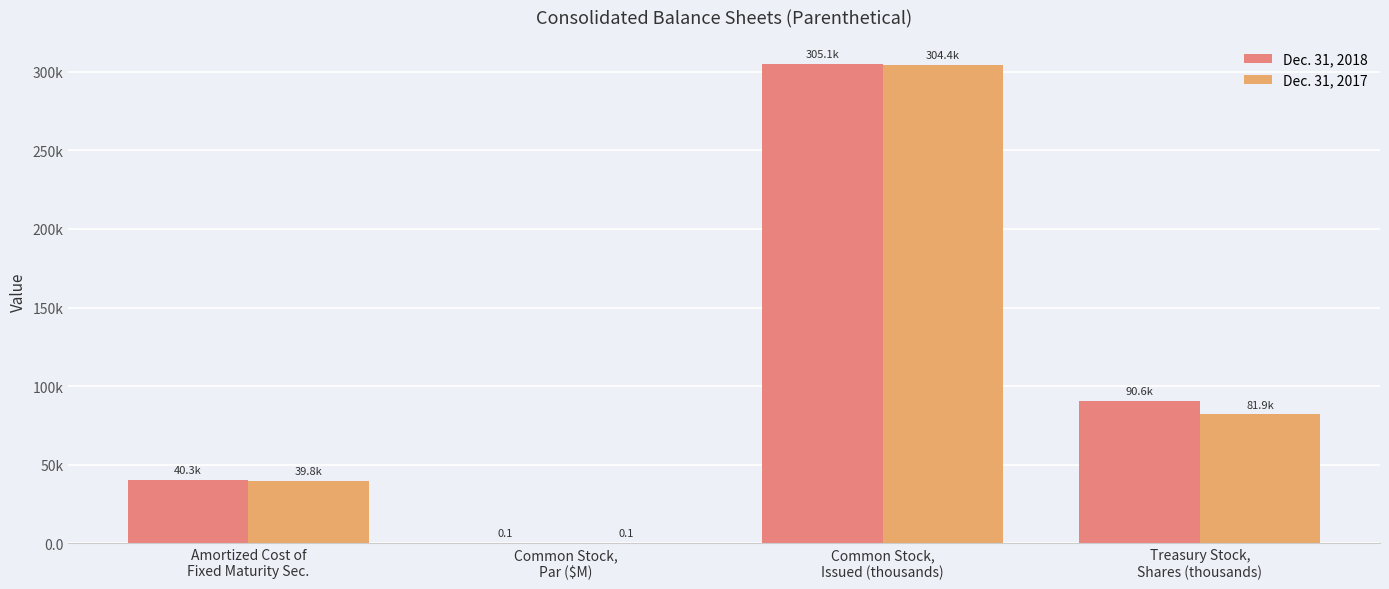

Where is Dec. 31, 2018 nearest to the value 152552?

Treasury Stock,
Shares (thousands)